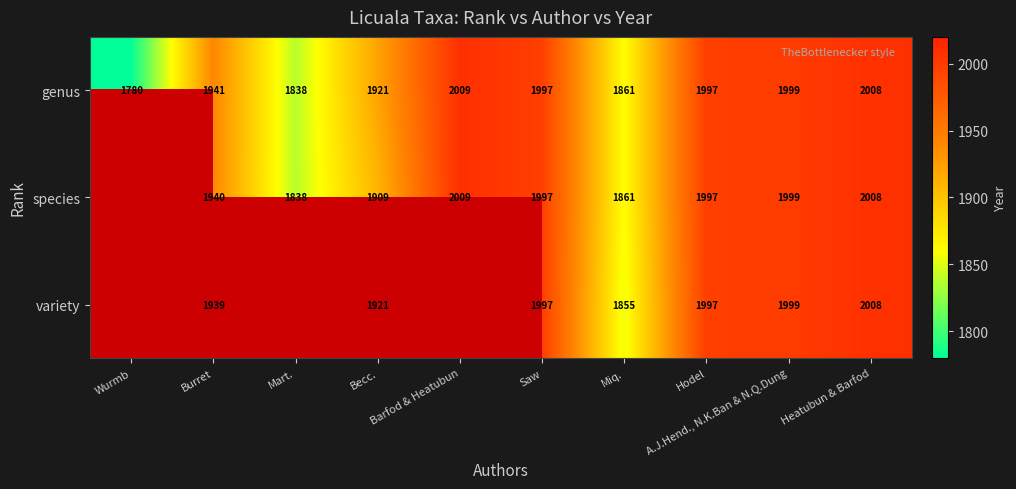

What is the sum of all genus values?

19351